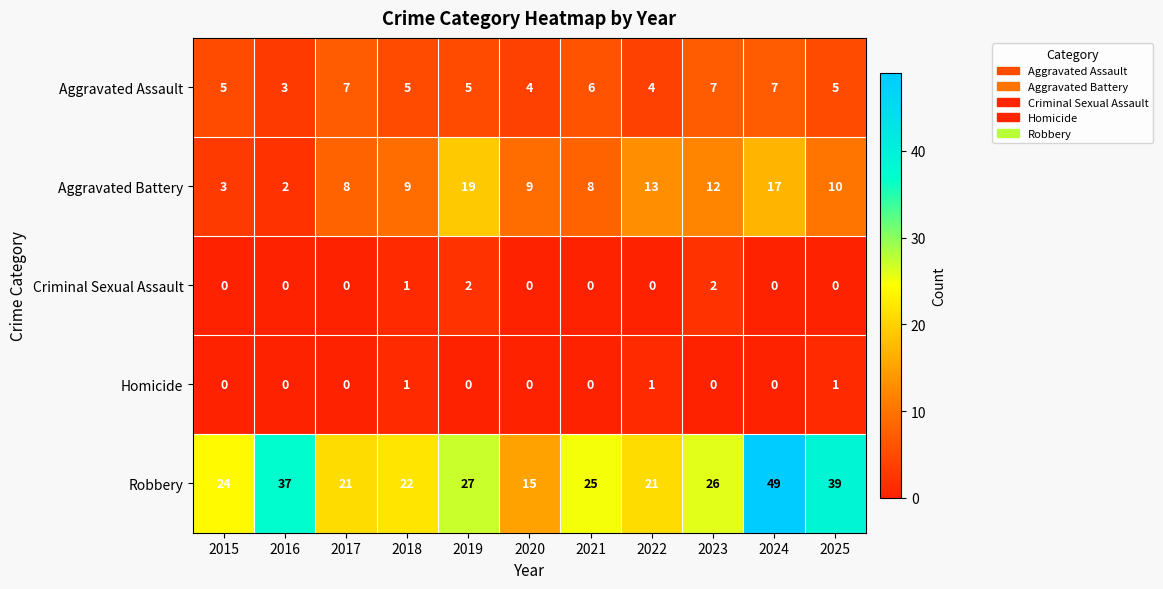

Which label corresponds to the largest value in the chart?

2024